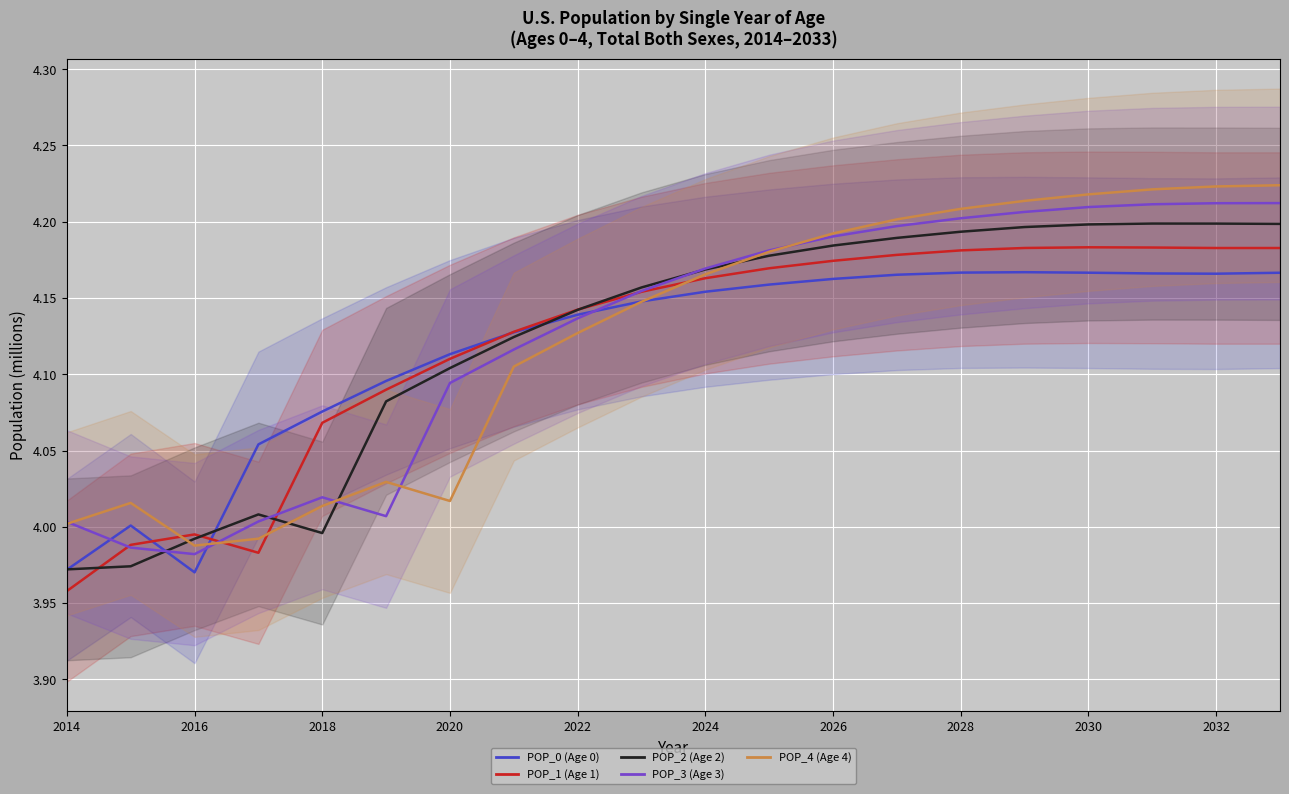

Does the chart display data point markers on the line(s)?

No